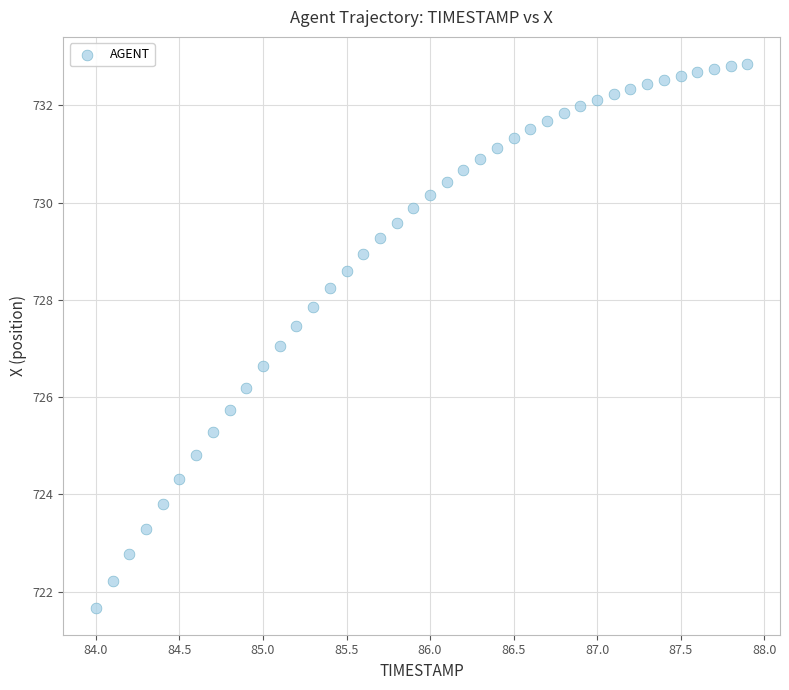

What is the range of X values (max minus min)?

3.9